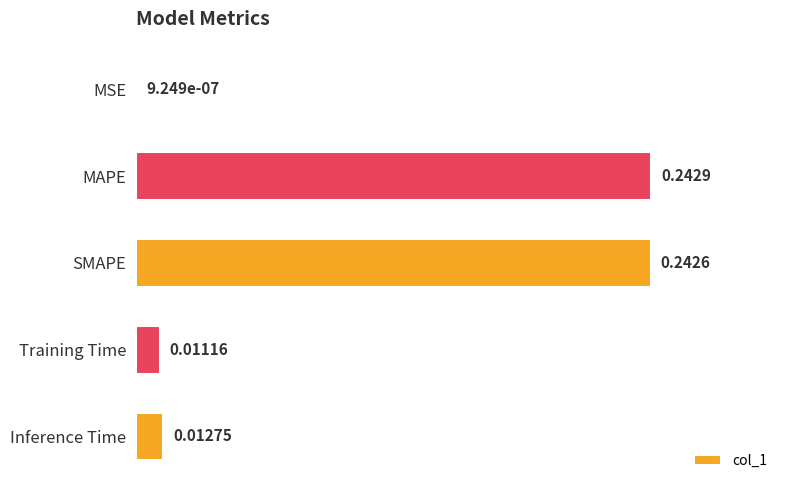

What is the sum of the values at MAPE and Training Time?

0.3